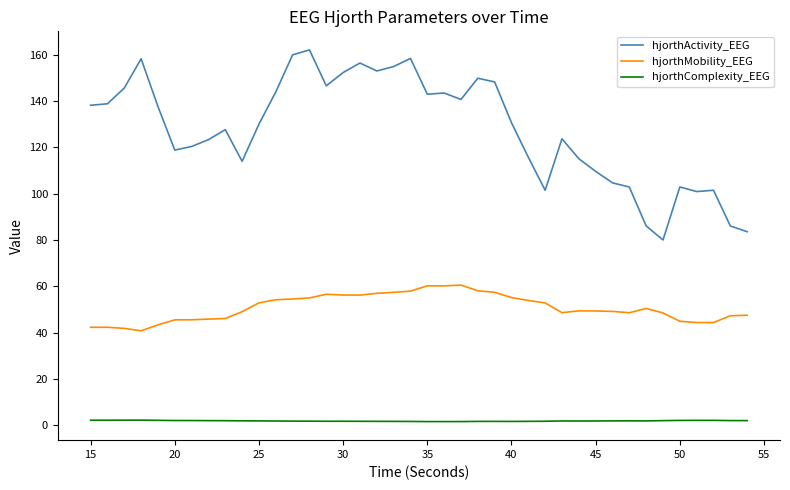

Rank the series by their average value, from lowest to highest.

hjorthComplexity_EEG, hjorthMobility_EEG, hjorthActivity_EEG